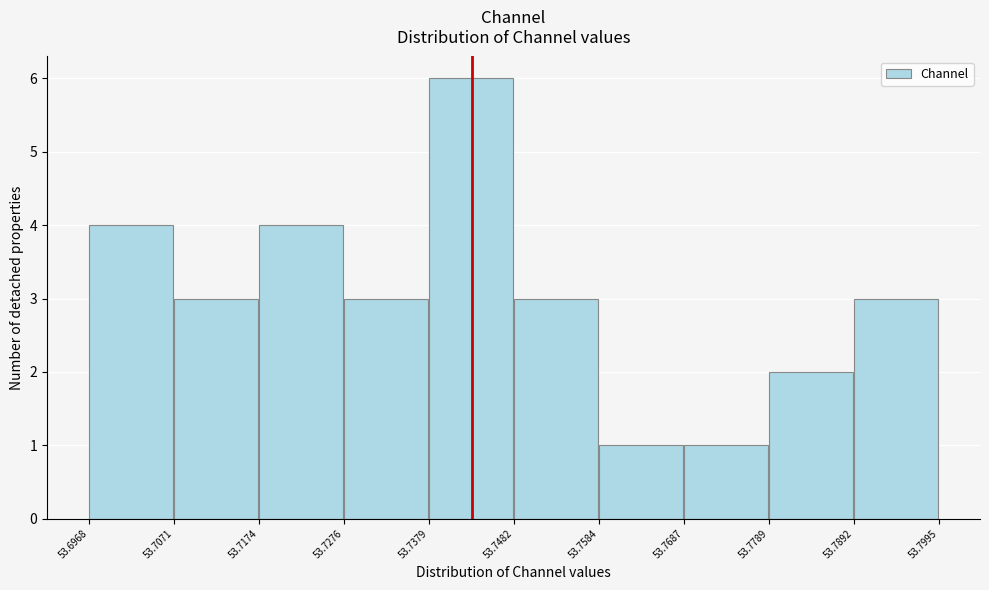

Over which range of the x-axis is the bar tallest?

53.7379 to 53.7482